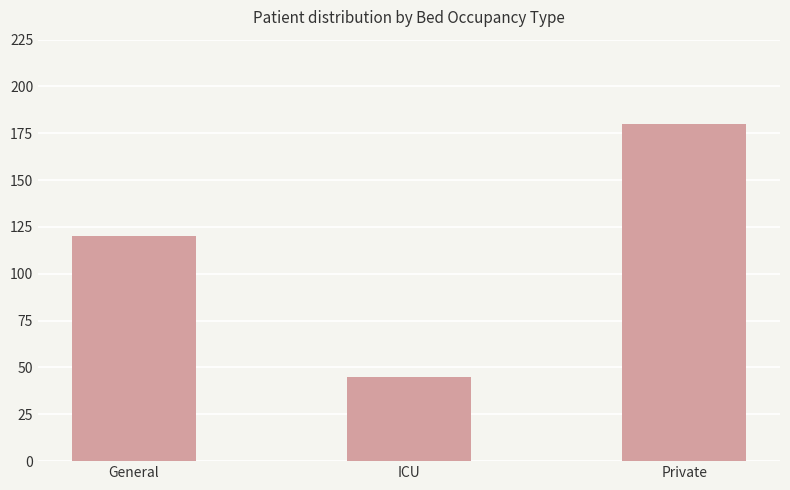

What is the value of the 3rd bar from the left?

180